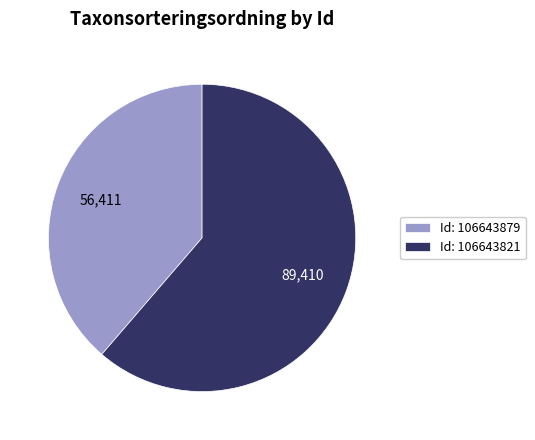

Approximately how many times larger is the value at Id: 106643821 compared to Id: 106643879?

1.6